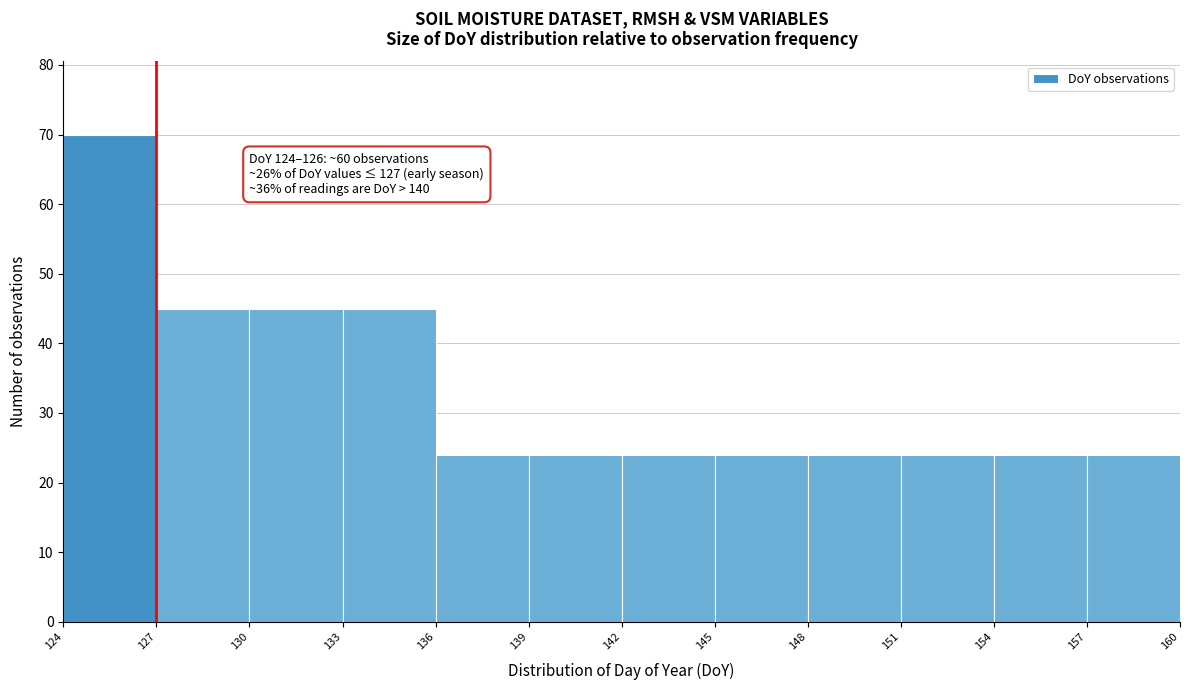

Over which range of the x-axis is the bar tallest?

124 to 127